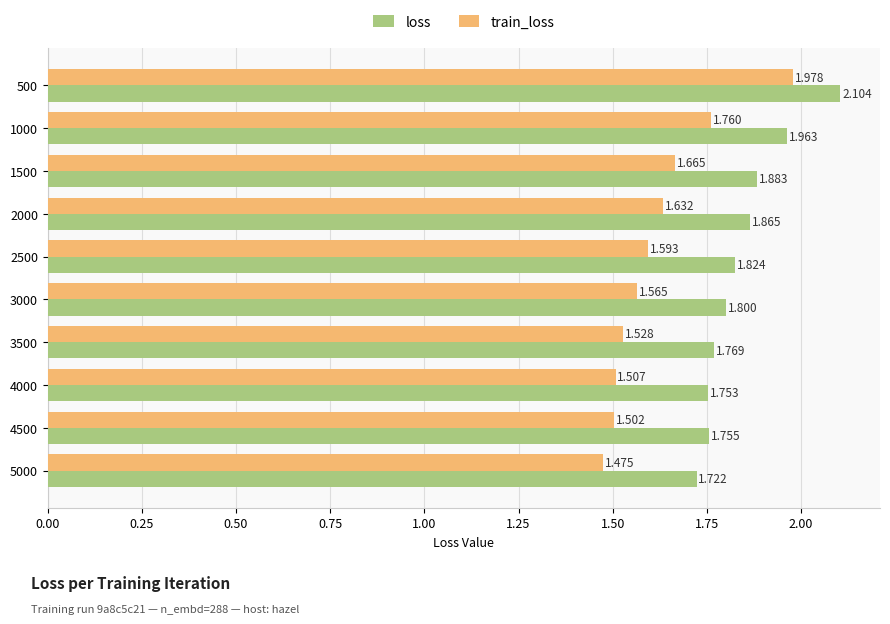

List the series in order of their peak value, lowest first.

train_loss, loss